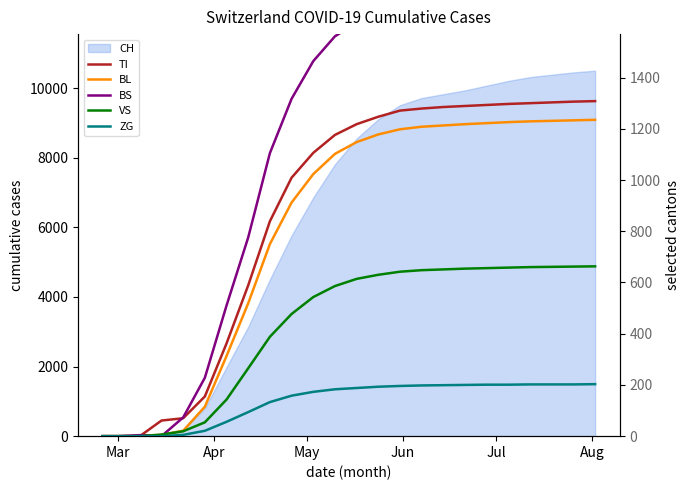

Which series has the largest range (max minus min)?

BS